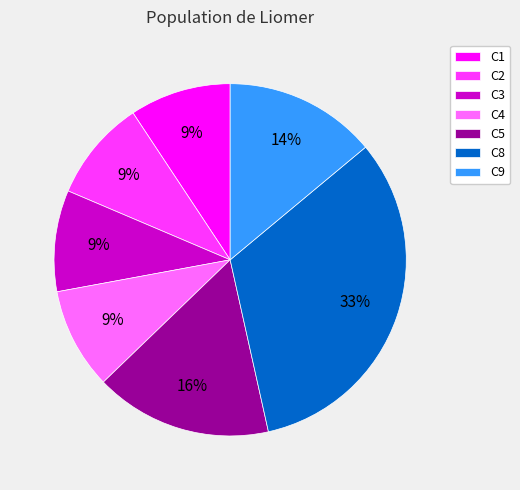

What percentage is the C3 slice, to the nearest percent?

9%